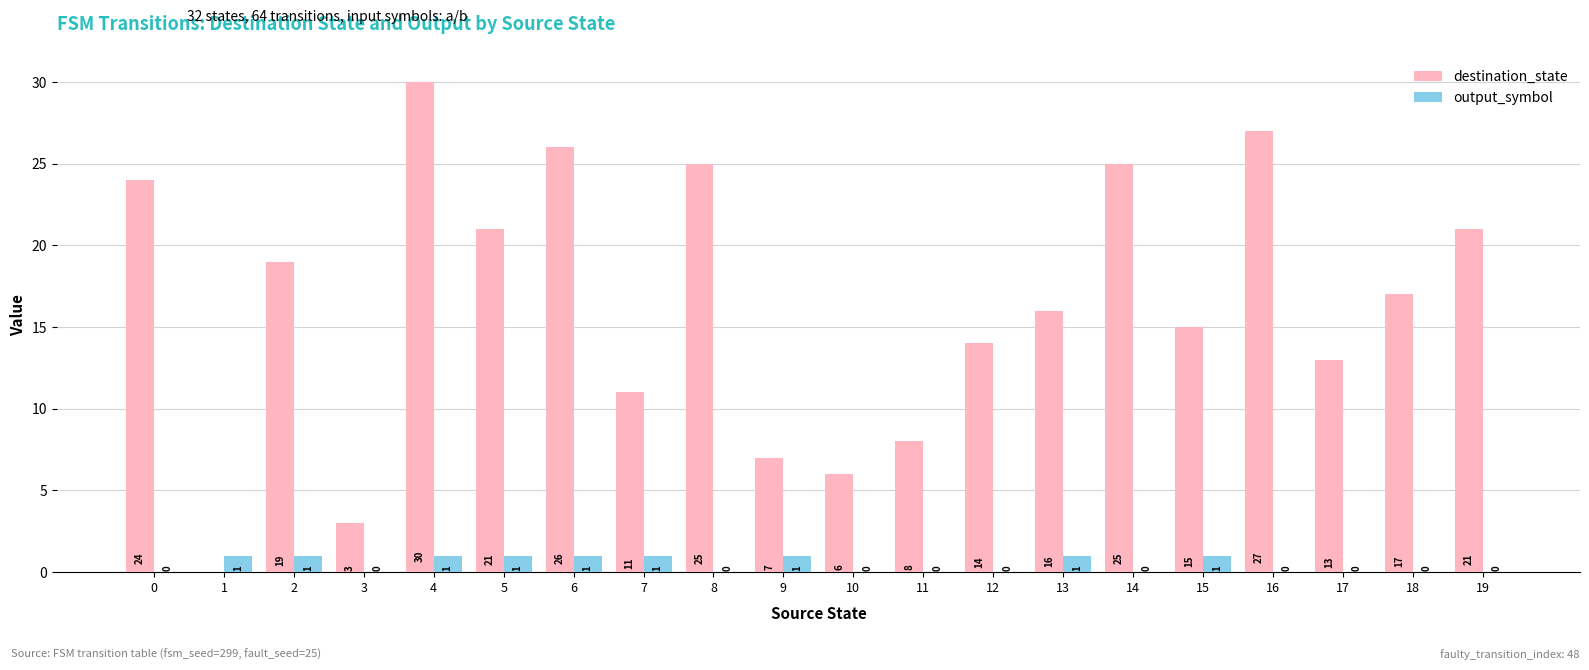

Where is destination_state nearest to the value 15?

15